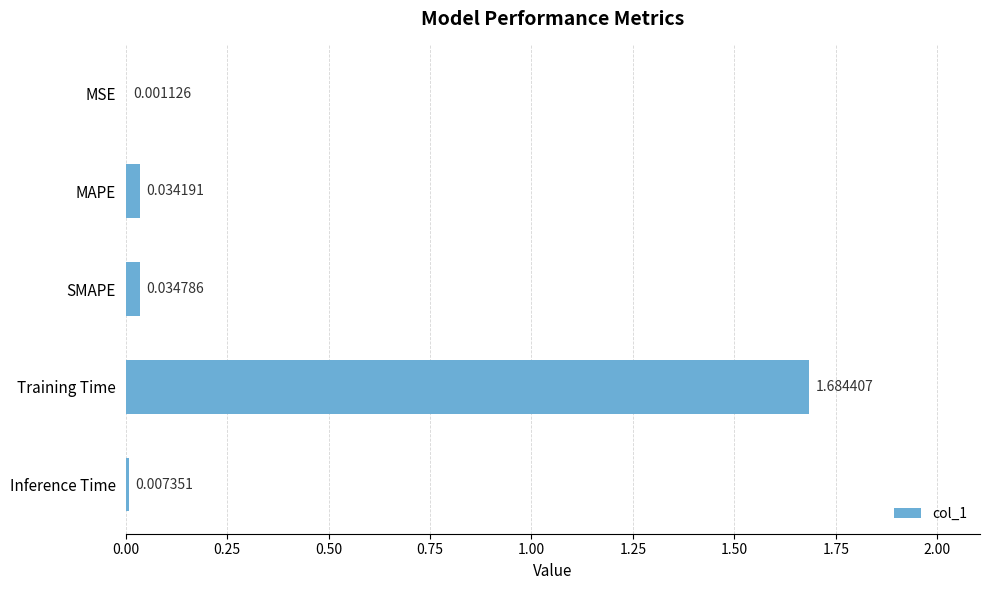

What is the sum of all values?

1.8